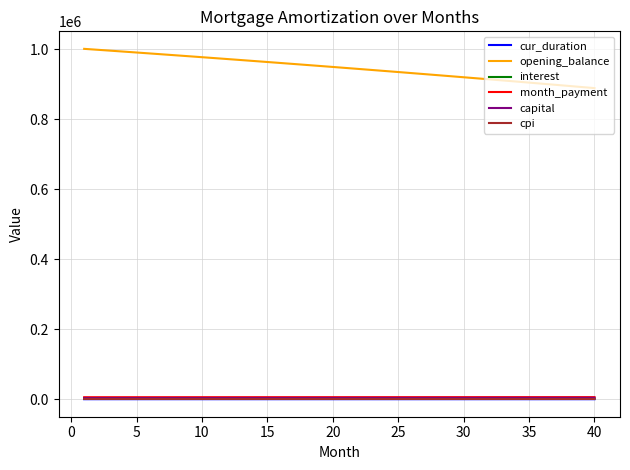

Which series has the largest range (max minus min)?

opening_balance